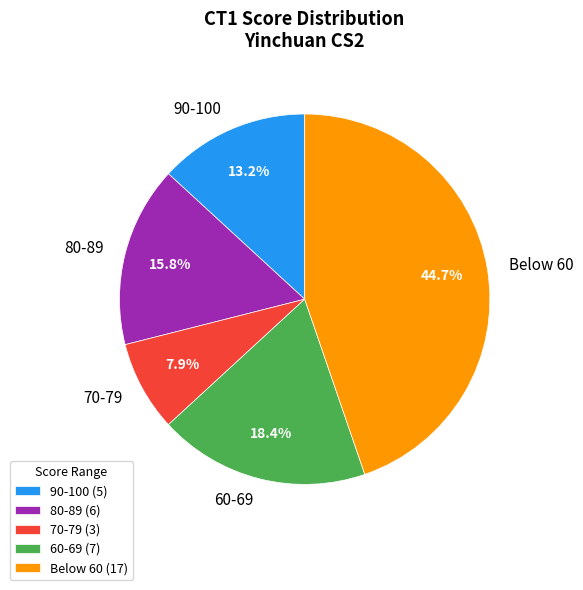

Which has a higher value, 70-79 or Below 60?

Below 60